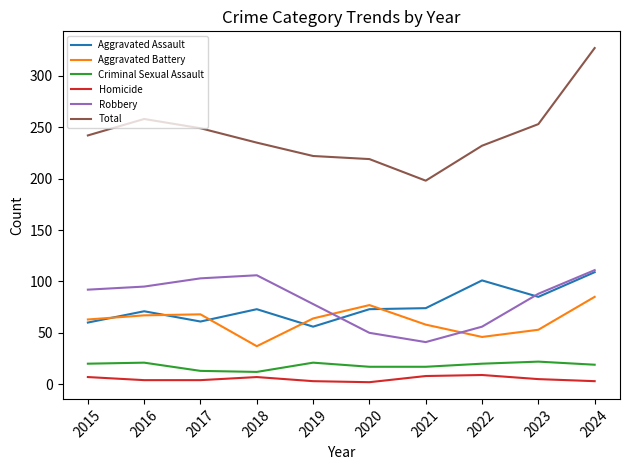

Count the Homicide values in the range 3 to 7.

7